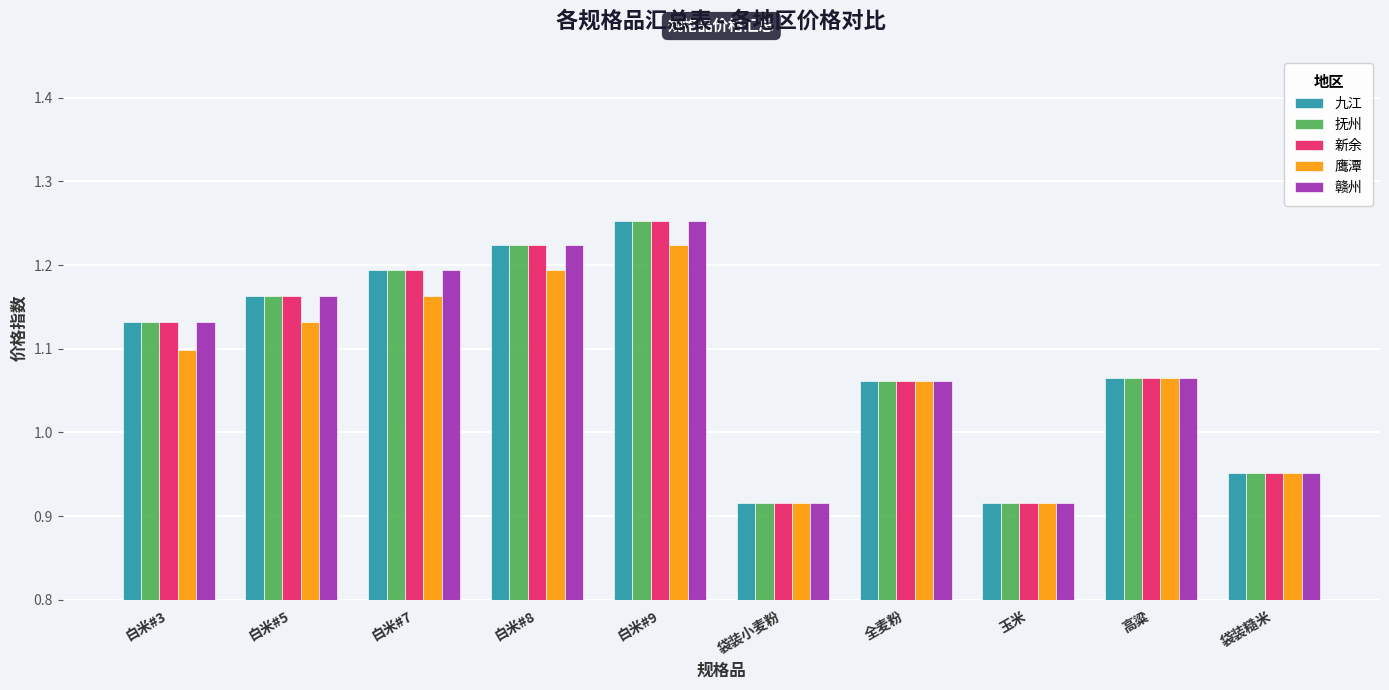

At how many categories does at least one series exceed 0?

10